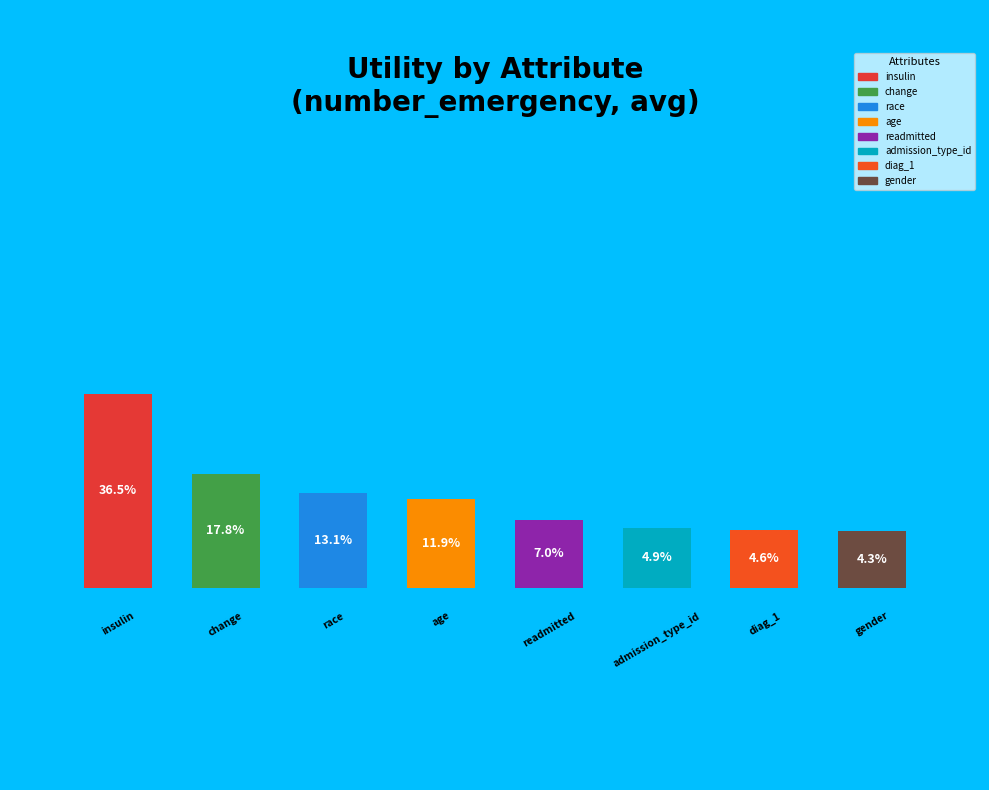

The admission_type_id slice represents 5% of the pie. True or false?

True